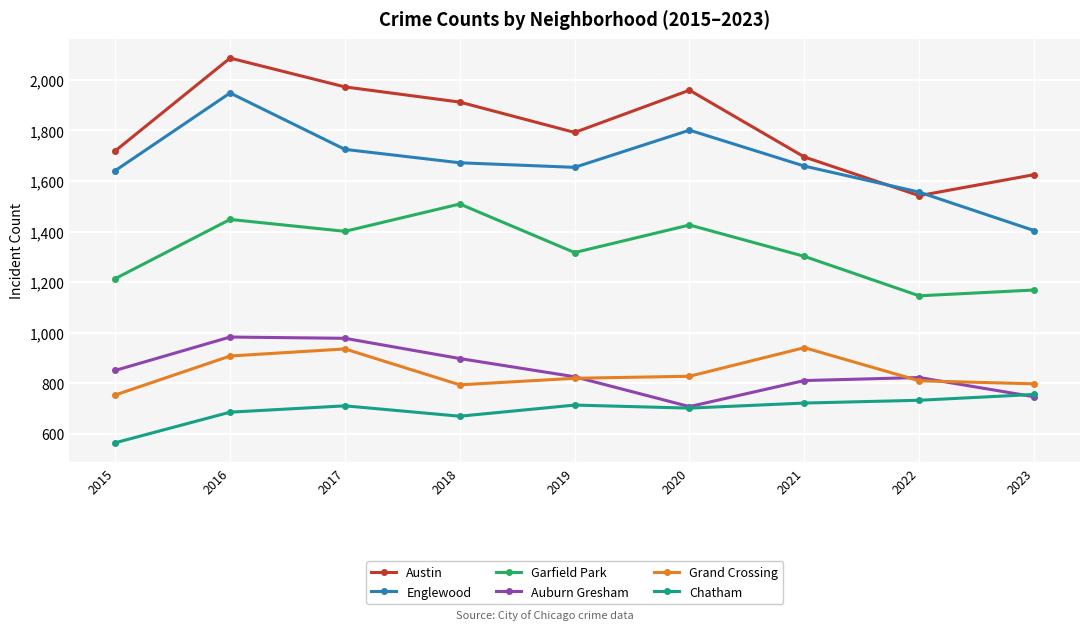

What are all the series names shown in the legend?

Austin, Englewood, Garfield Park, Auburn Gresham, Grand Crossing, Chatham